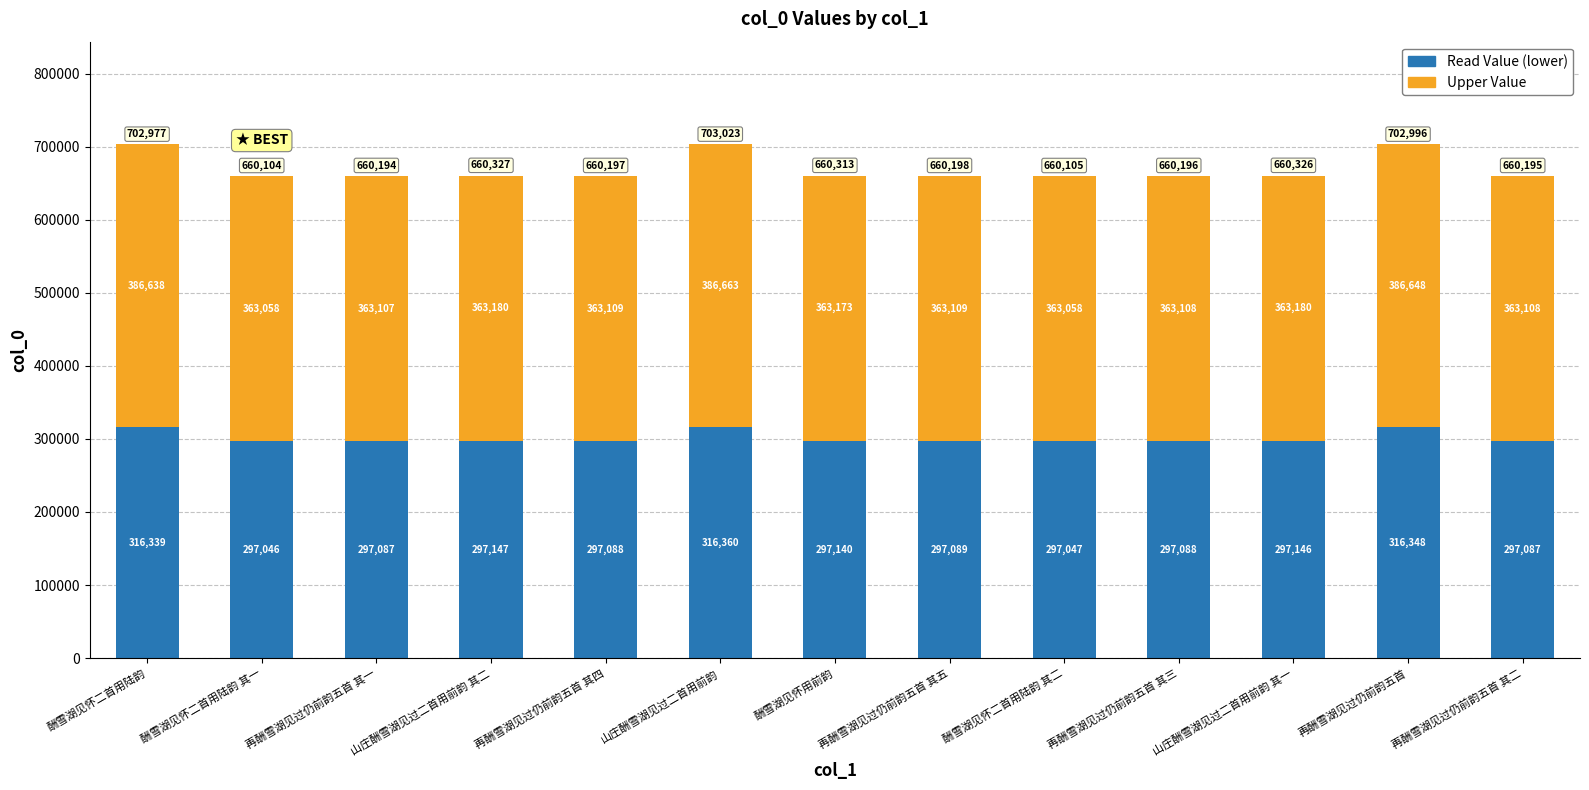

What is the total value across all series at 再酬雪湖见过仍前韵五首 其三?

660196